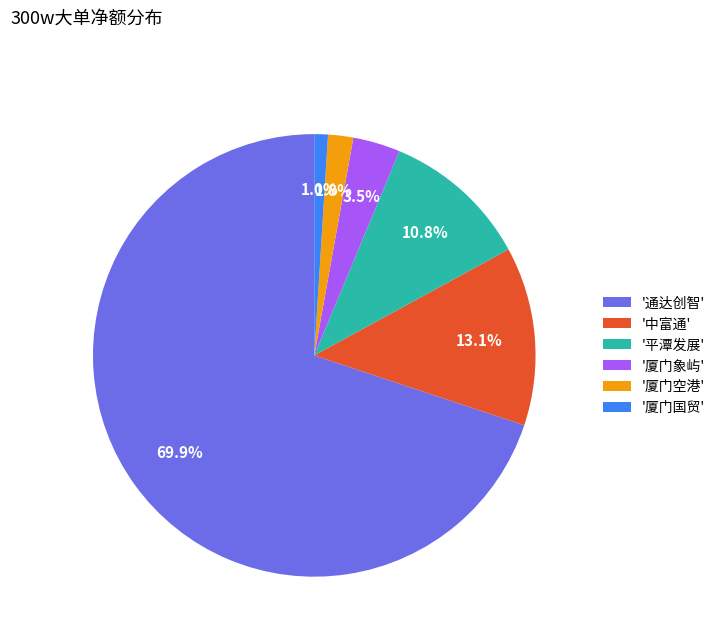

What is the smallest slice in the pie chart?

'厦门国贸'